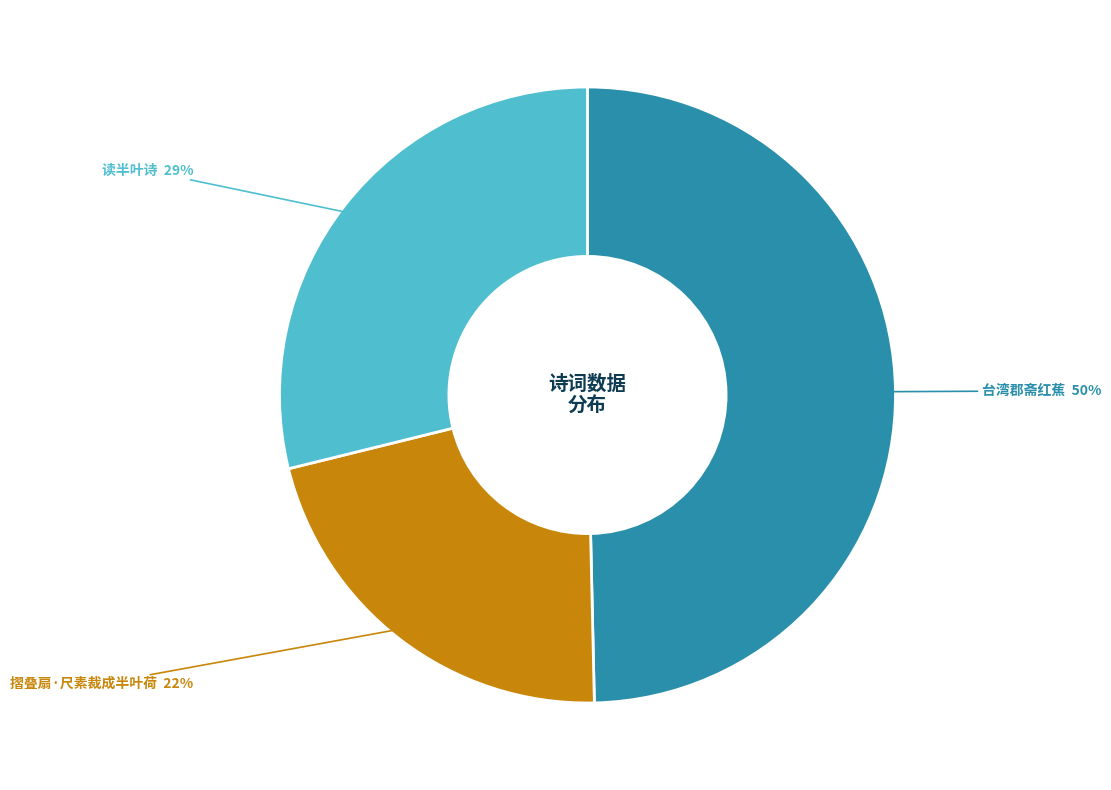

Rank the categories by value from highest to lowest.

台湾郡斋红蕉, 读半叶诗, 摺叠扇·尺素裁成半叶荷